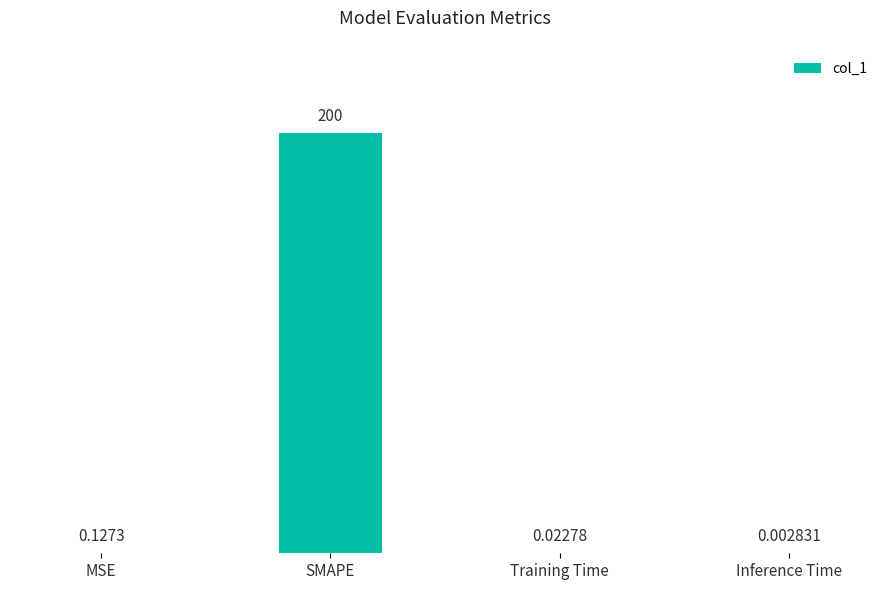

Between MSE and Inference Time, which is larger?

MSE